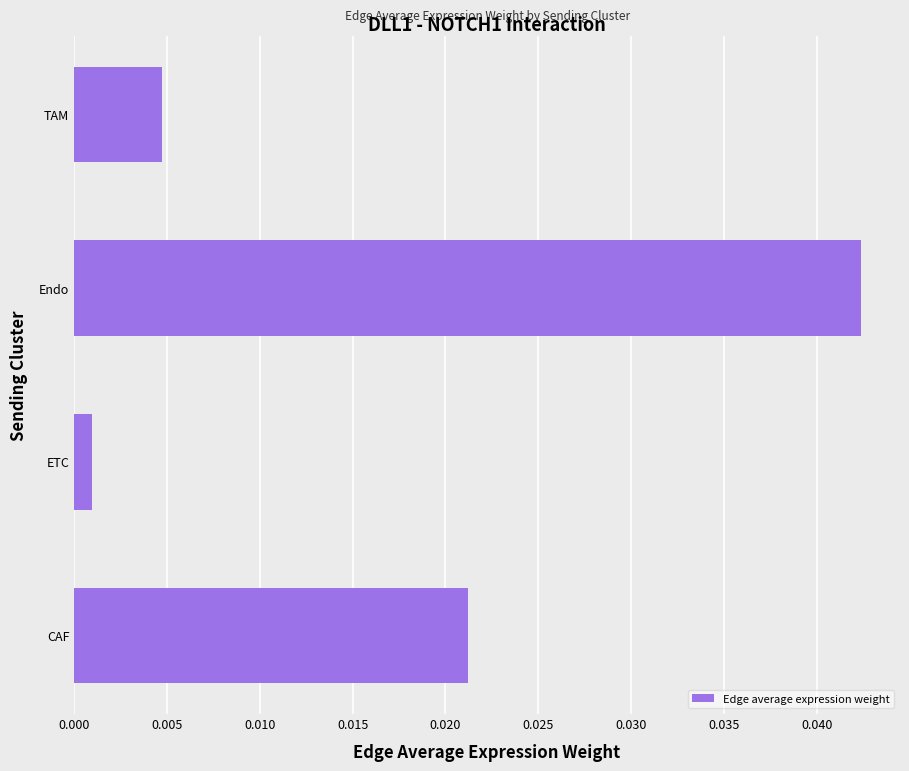

Which label corresponds to the largest value in the chart?

Endo